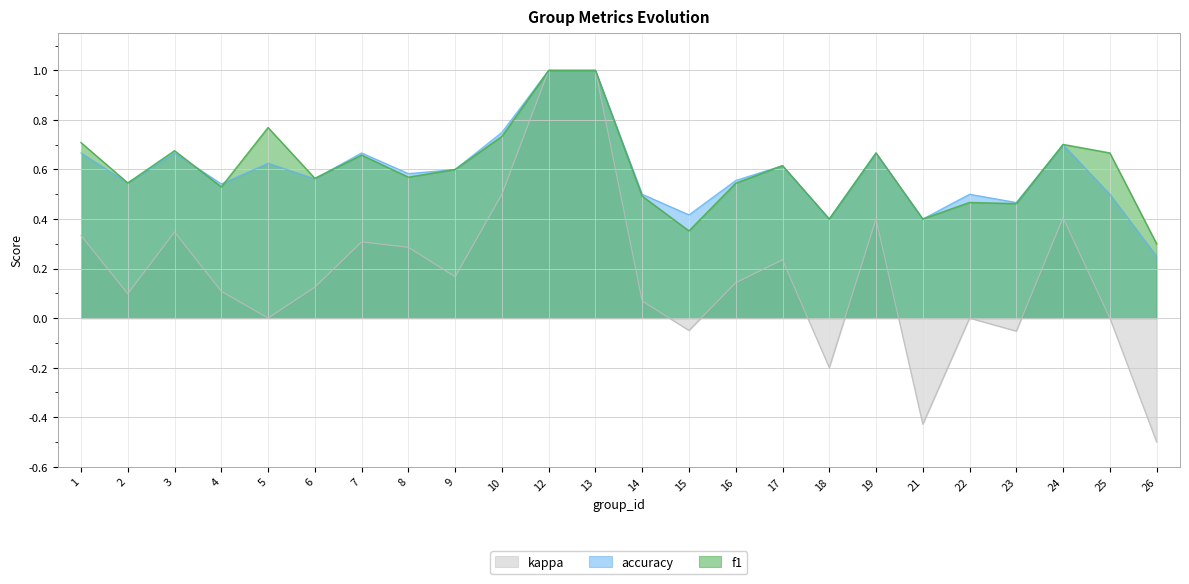

What is the value of the kappa point at the 18th from the left?

0.4